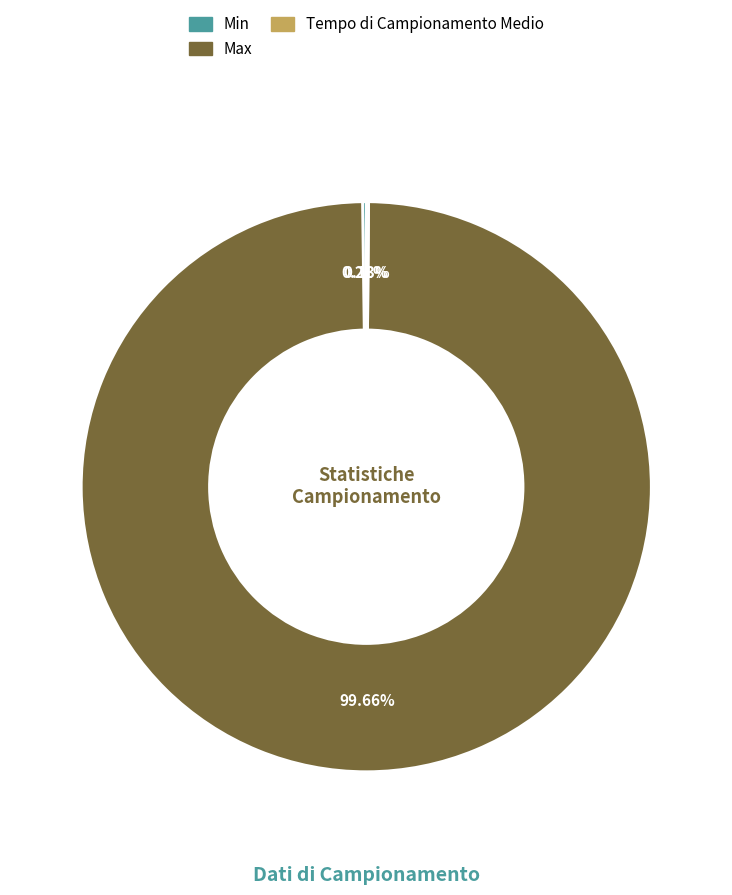

Does any single category account for the majority?

Yes